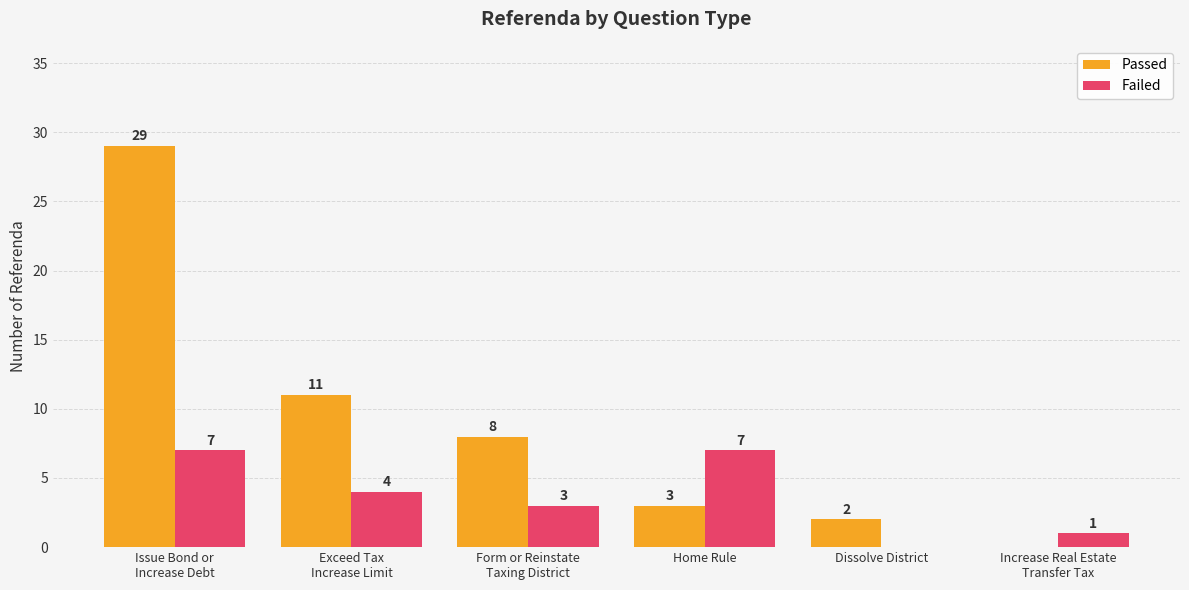

What is the sum of all Failed values?

22